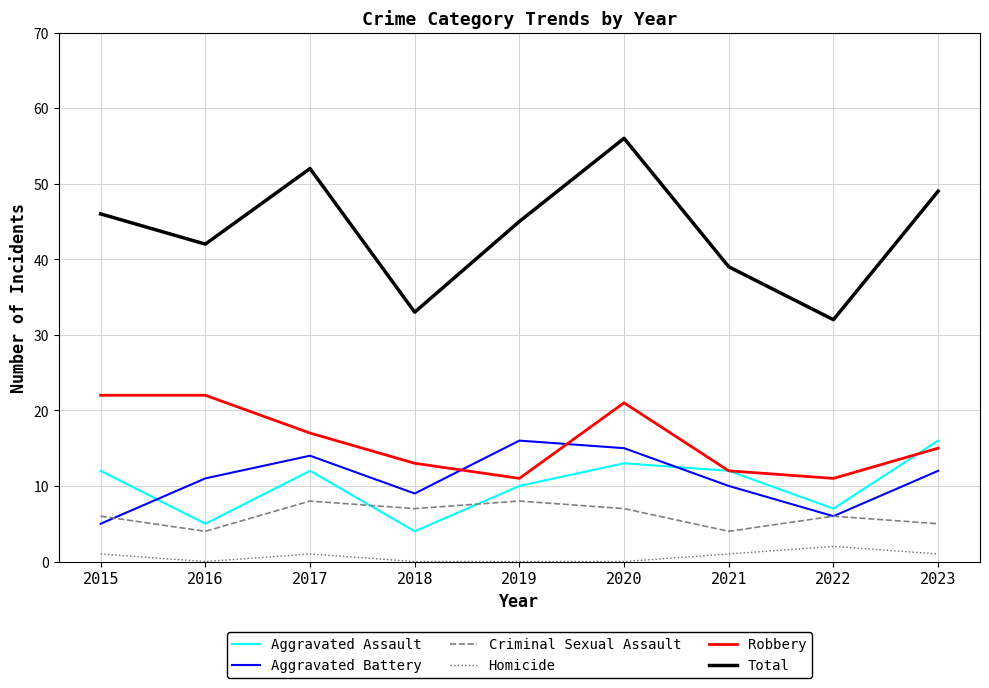

What are all the series names shown in the legend?

Aggravated Assault, Aggravated Battery, Criminal Sexual Assault, Homicide, Robbery, Total